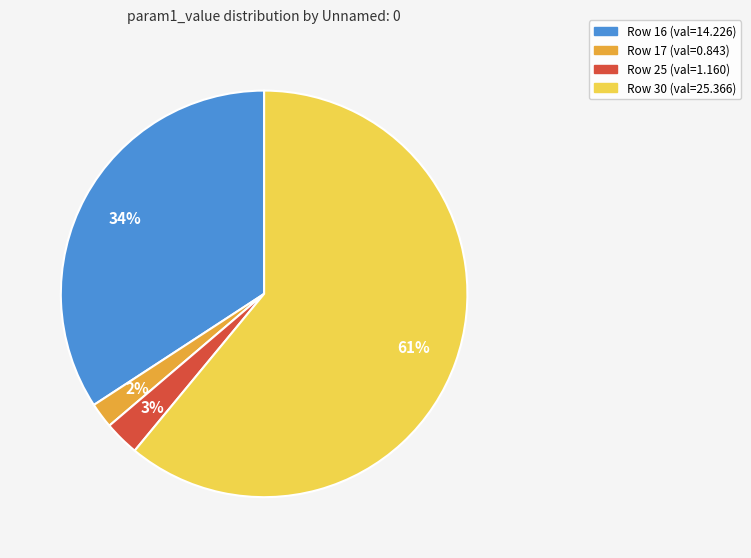

Count the number of slices in the pie.

4